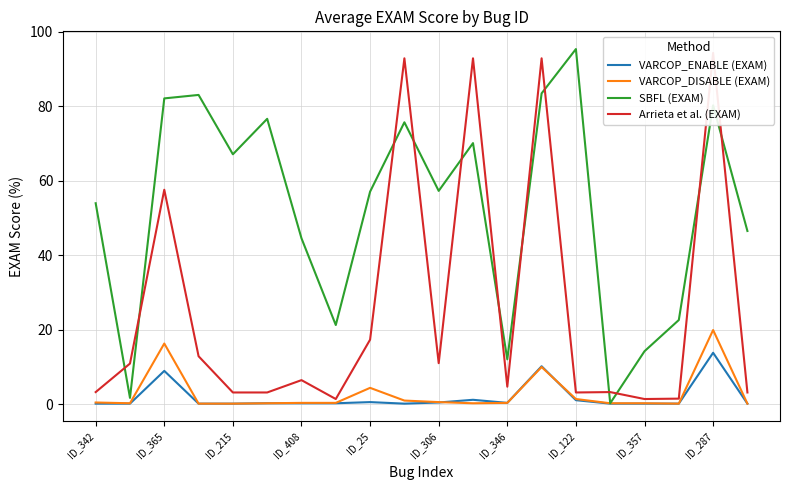

How many interior local valleys does the SBFL (EXAM) series have?

6